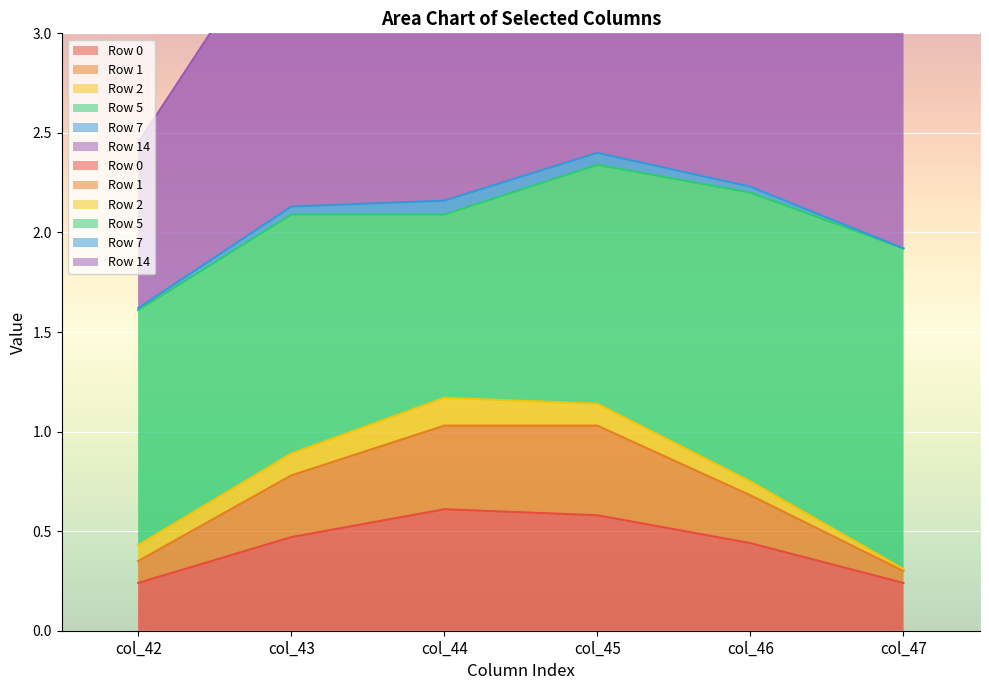

What is the maximum value shown in the chart?

4.4